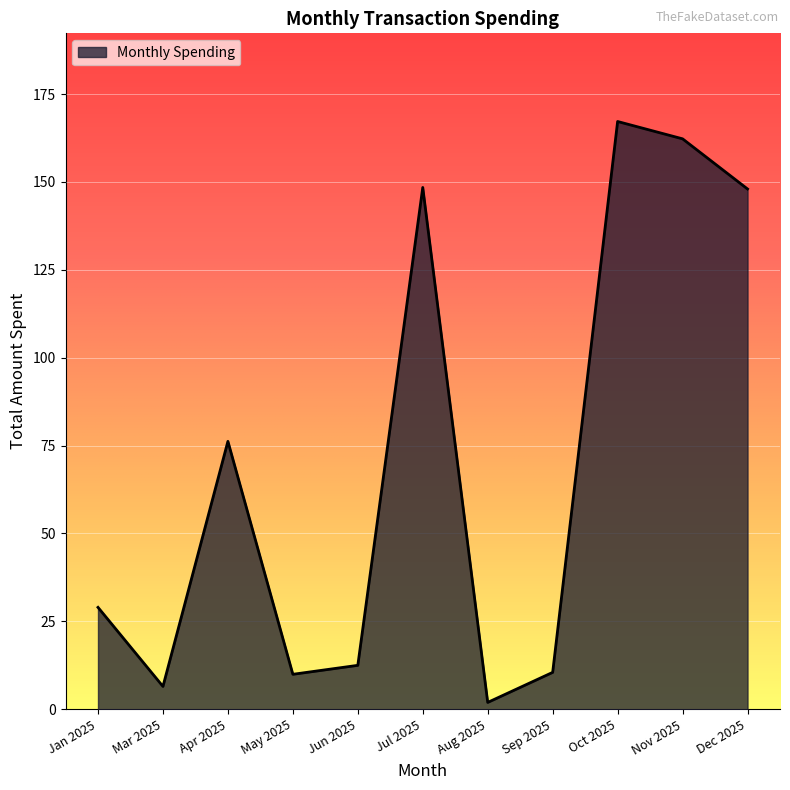

The value at Nov 2025 is 66.1. True or false?

False